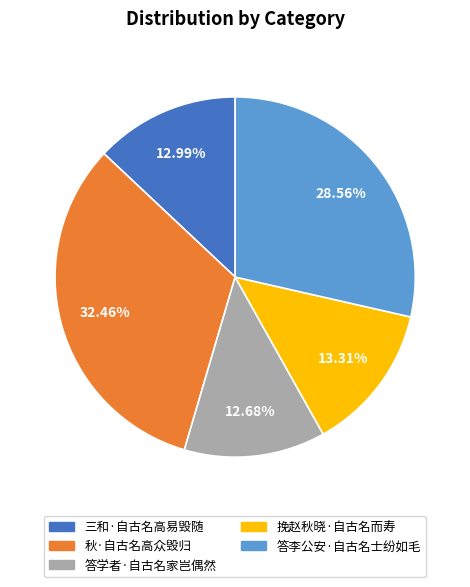

Is it true that 秋·自古名高众毁归 is 32% of the pie?

True